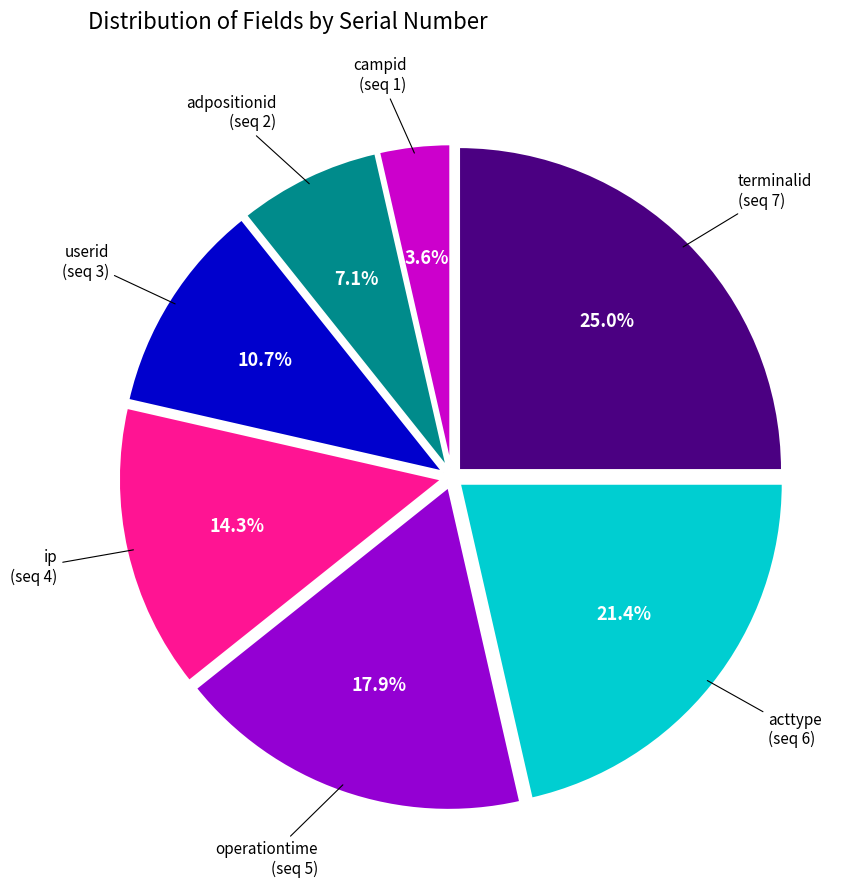

Rank the categories by value from highest to lowest.

terminalid, acttype, operationtime, ip, userid, adpositionid, campid